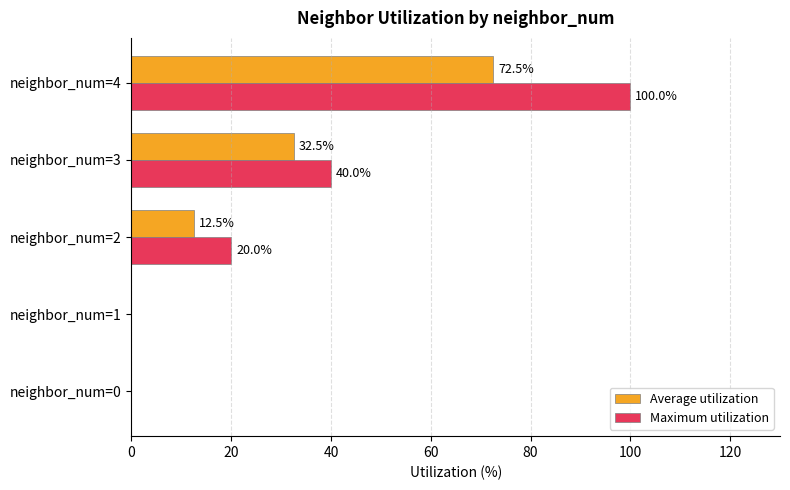

Which series has the largest total across all categories?

Maximum utilization